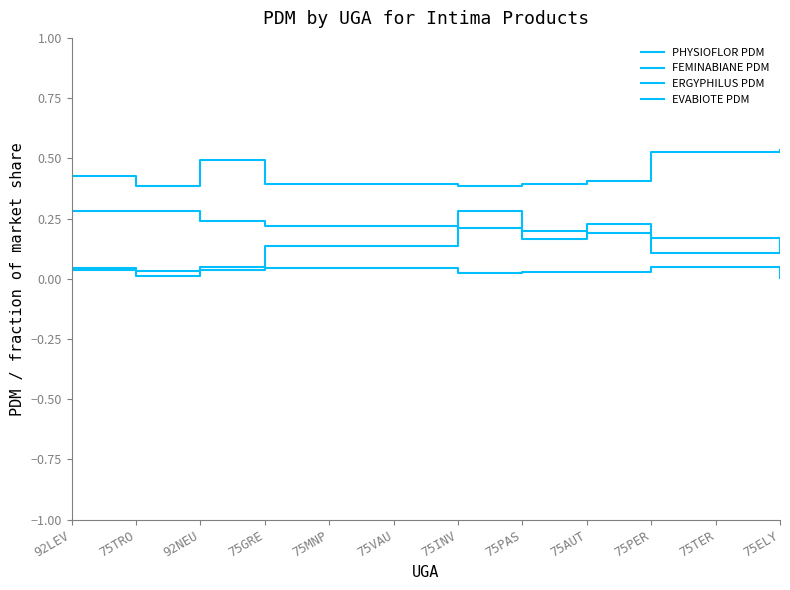

Does the chart have visible grid lines?

No